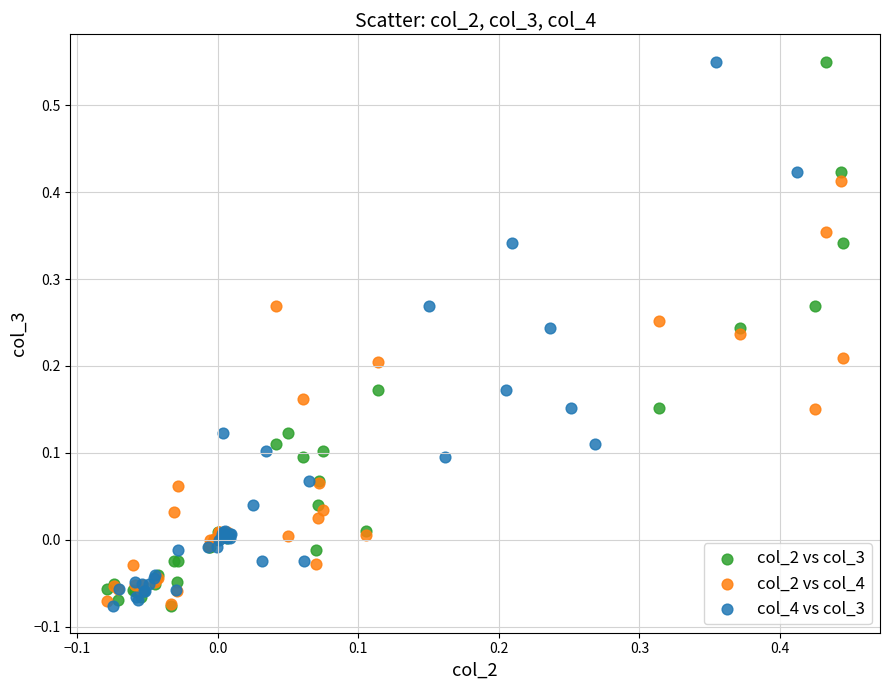

What are all the series names shown in the legend?

col_2 vs col_3, col_2 vs col_4, col_4 vs col_3